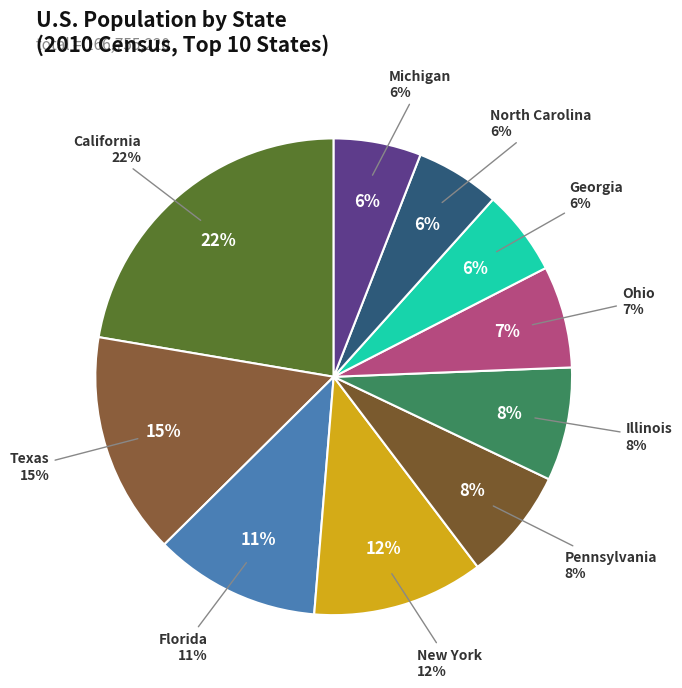

To the nearest percent, what is the combined percentage of Illinois and Georgia?

14%